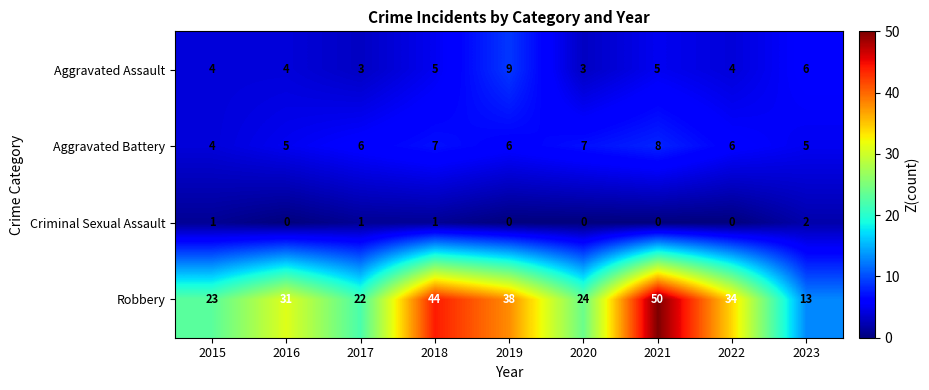

What is the difference between the second highest and minimum values in the Robbery series?

31